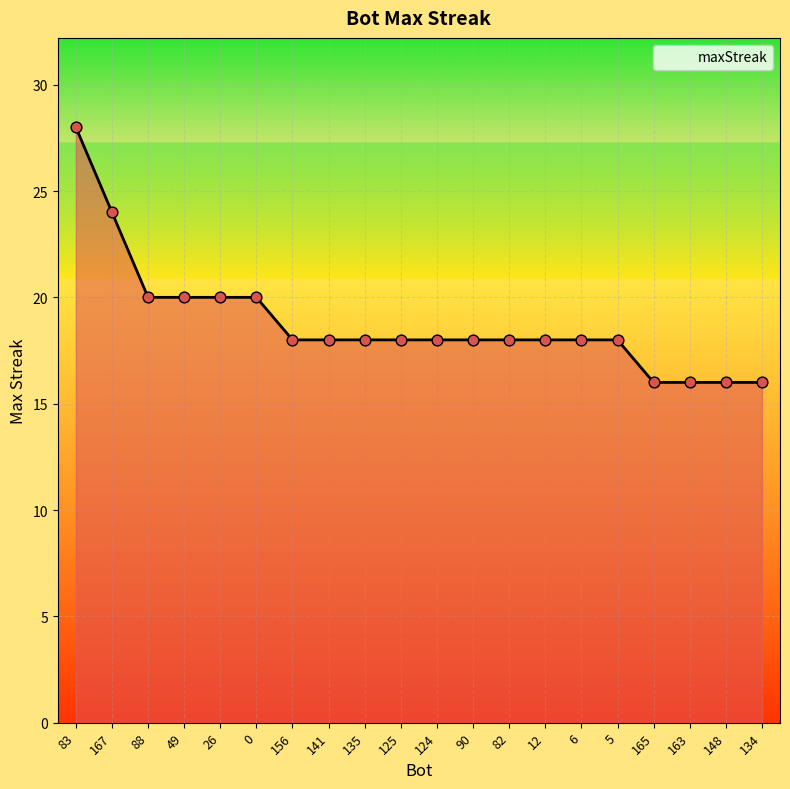

What is the ratio of the value at 165 to the value at 90?

0.9